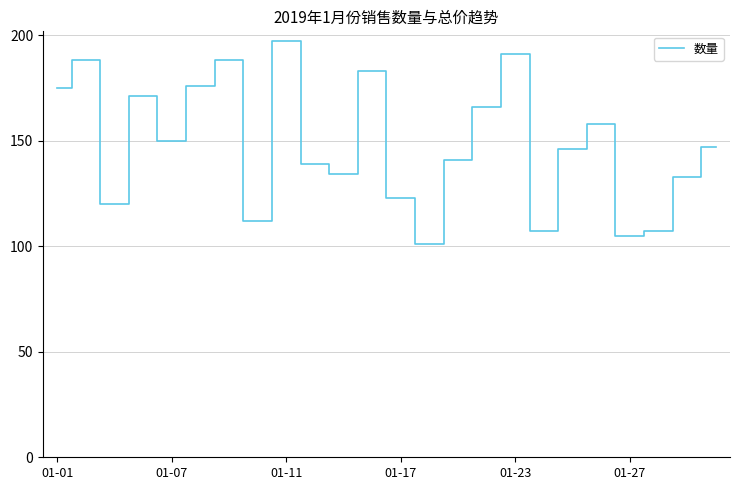

What is the minimum value shown in the chart?

101